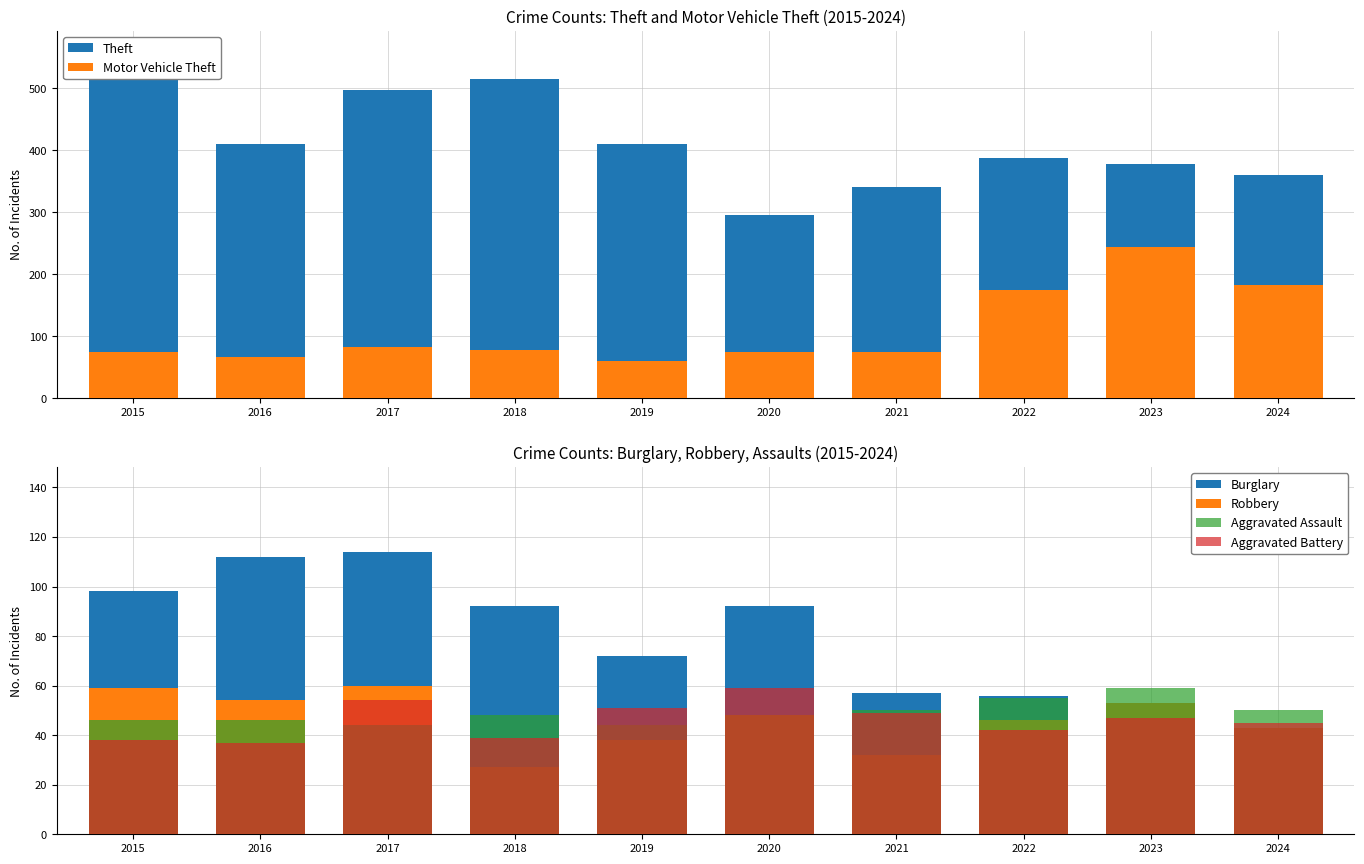

Which series has the largest total across all categories?

Theft